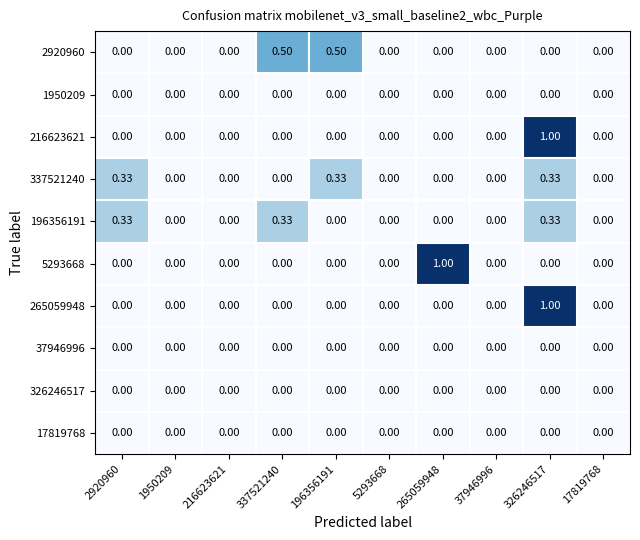

At 17819768, list the series in order from smallest to largest.

2920960, 1950209, 216623621, 337521240, 196356191, 5293668, 265059948, 37946996, 326246517, 17819768